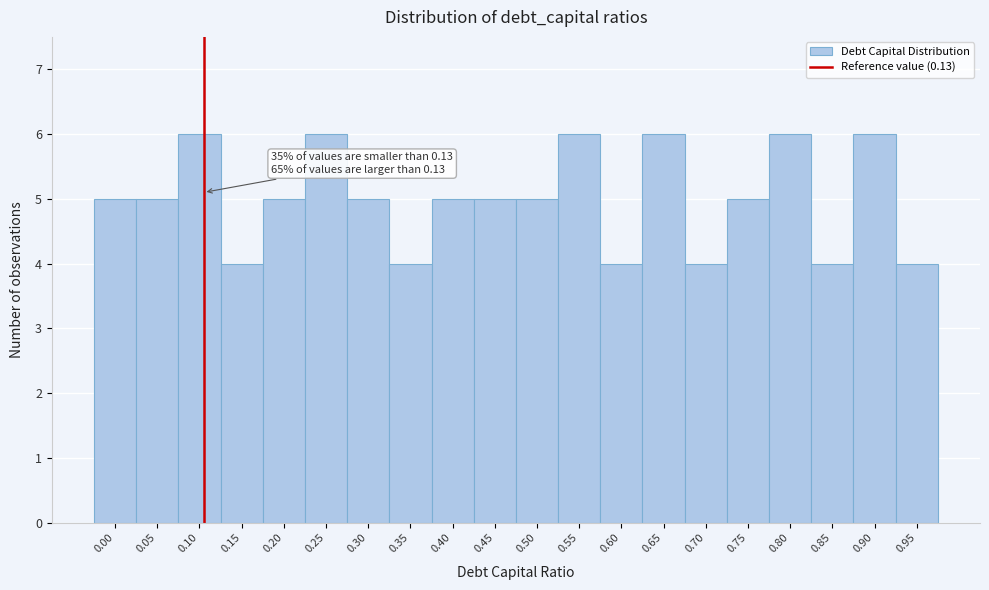

Reading left to right, what are all the values shown in this chart?

0.00=5	0.05=5	0.10=6	0.15=4	0.20=5	0.25=6	0.30=5	0.35=4	0.40=5	0.45=5	0.50=5	0.55=6	0.60=4	0.65=6	0.70=4	0.75=5	0.80=6	0.85=4	0.90=6	0.95=4